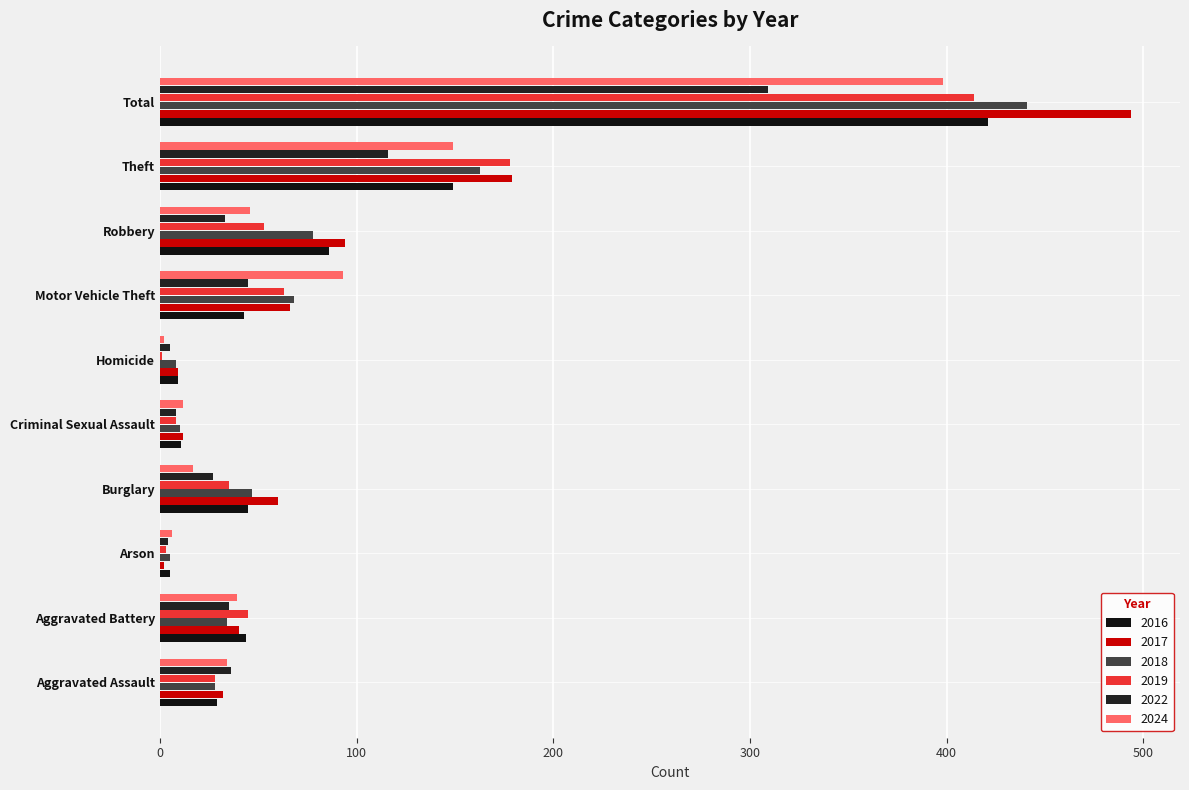

What is the value of the 2016 bar at the 10th from the left?

421